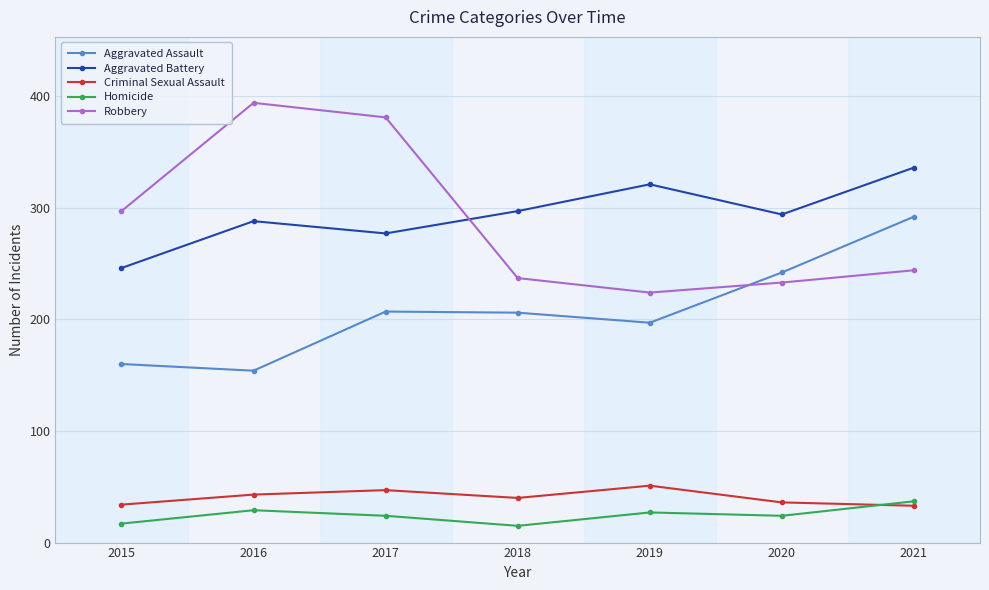

What is the difference between the Criminal Sexual Assault values at 2015 and 2019?

17